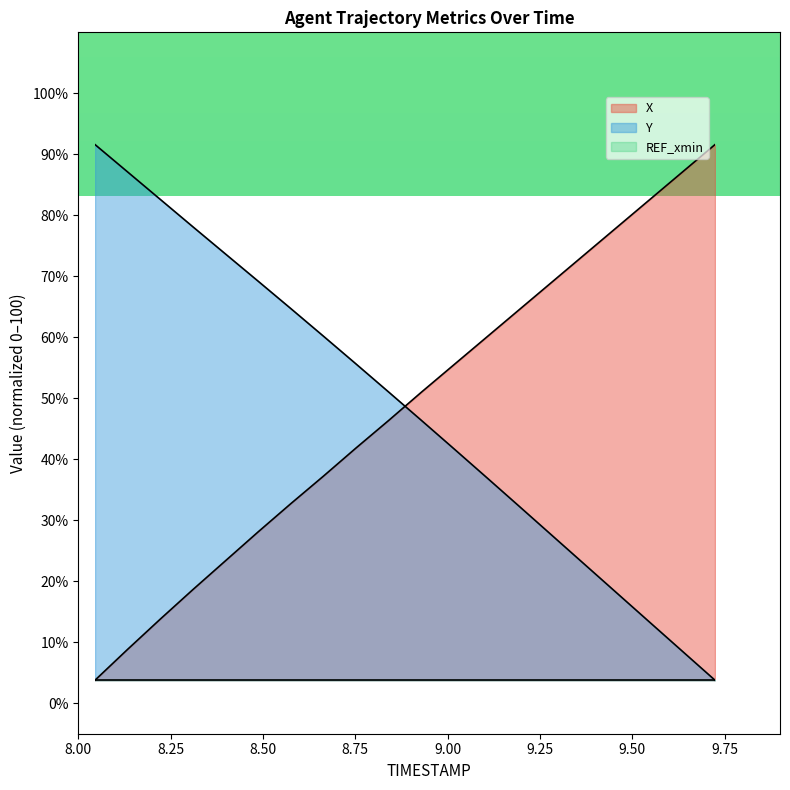

Does the chart display data point markers on the line(s)?

No